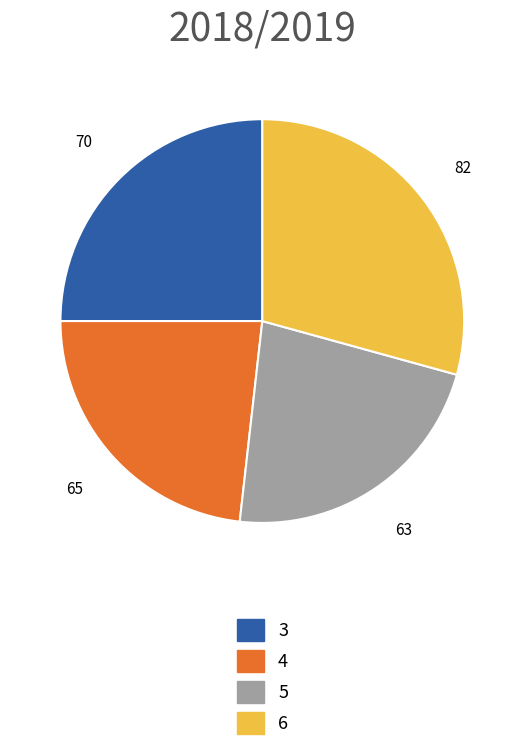

Rank the categories by value from lowest to highest.

5, 4, 3, 6